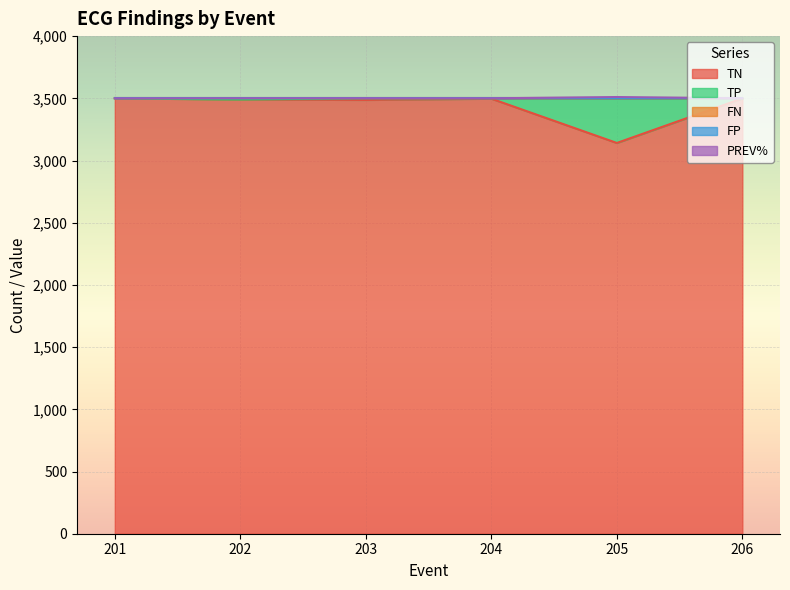

True or false: TN has a value of 3497.0 at 204.

True